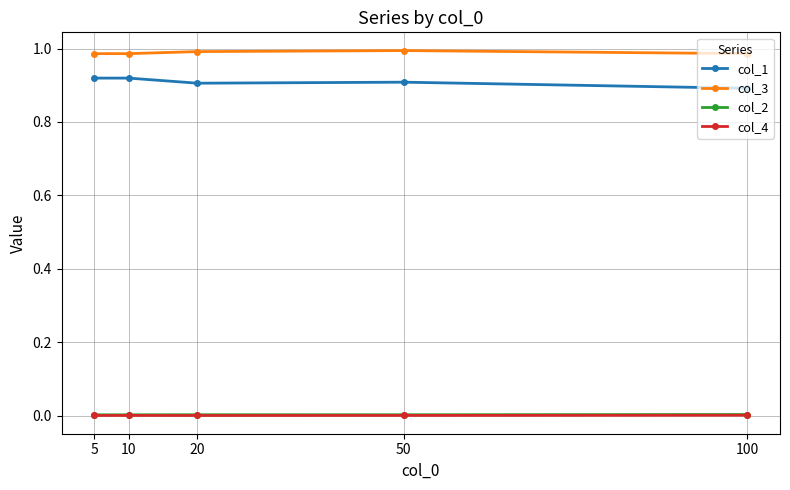

The col_4 series shows 0.0 at 5. True or false?

True